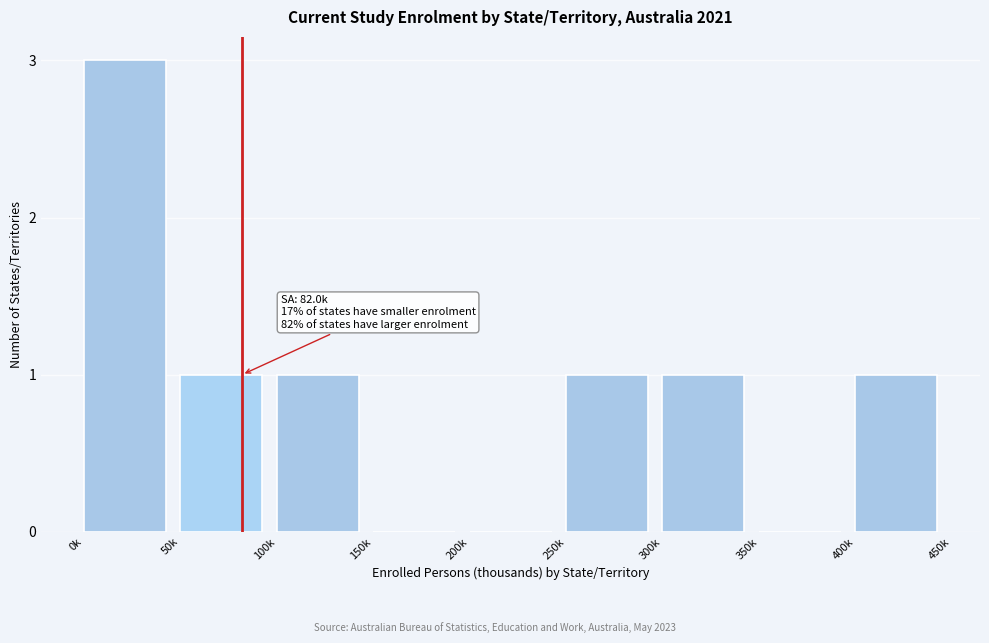

Reading left to right, list all the values displayed in this chart.

0k=3	50k=1	100k=1	150k=0	200k=0	250k=1	300k=1	350k=0	400k=1